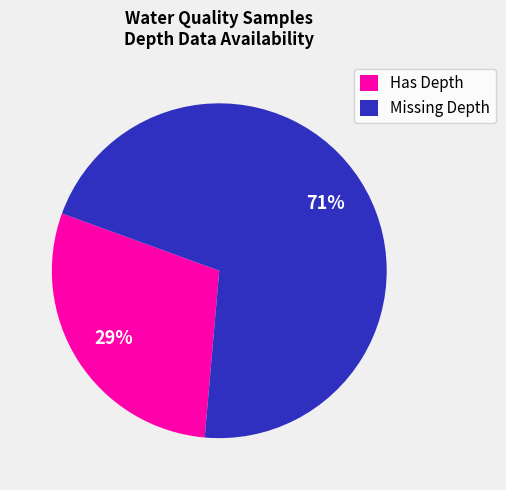

What is the majority slice?

Missing Depth